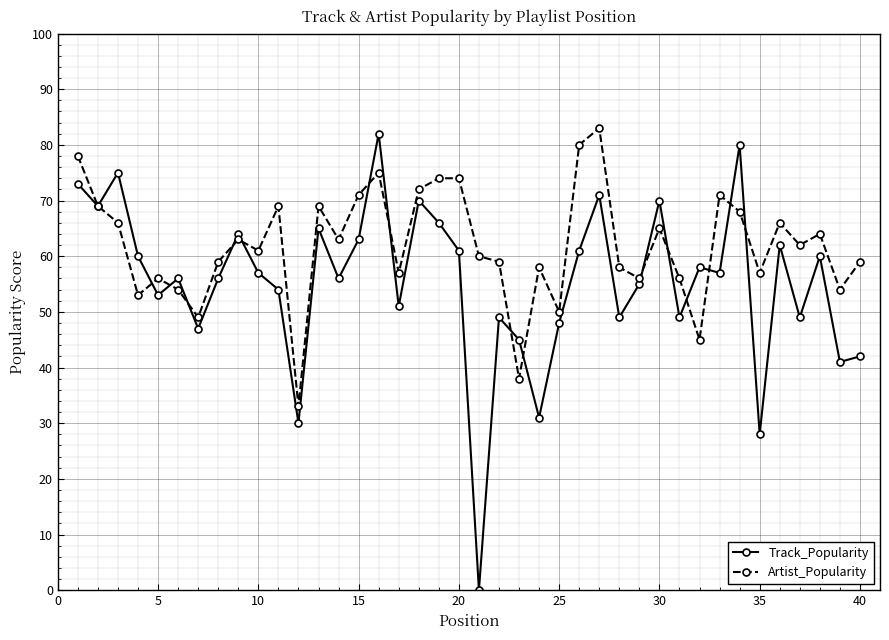

Rank the series by their average value, from highest to lowest.

Artist_Popularity, Track_Popularity